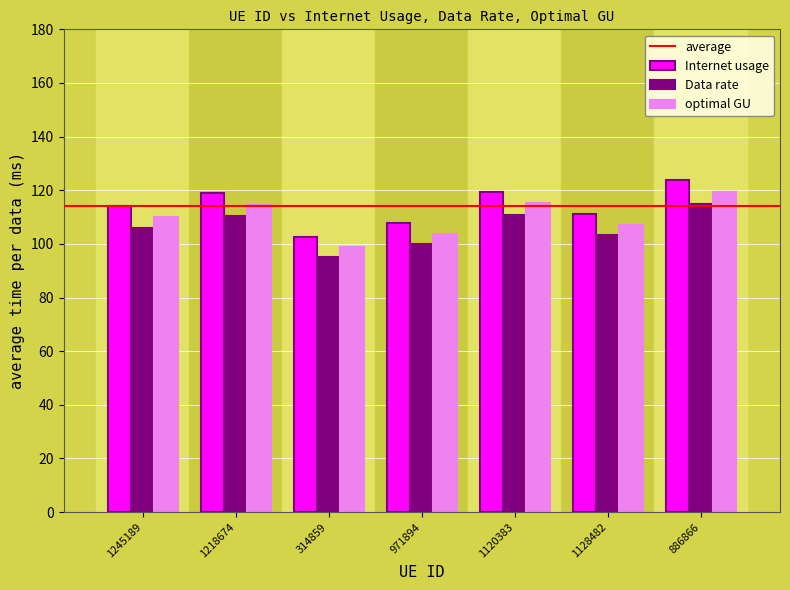

What is the maximum value for optimal GU?

119.2